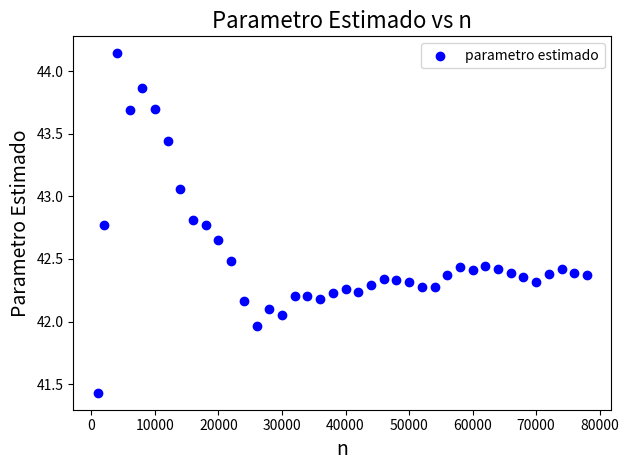

What is the range of X values (max minus min)?

77000.0